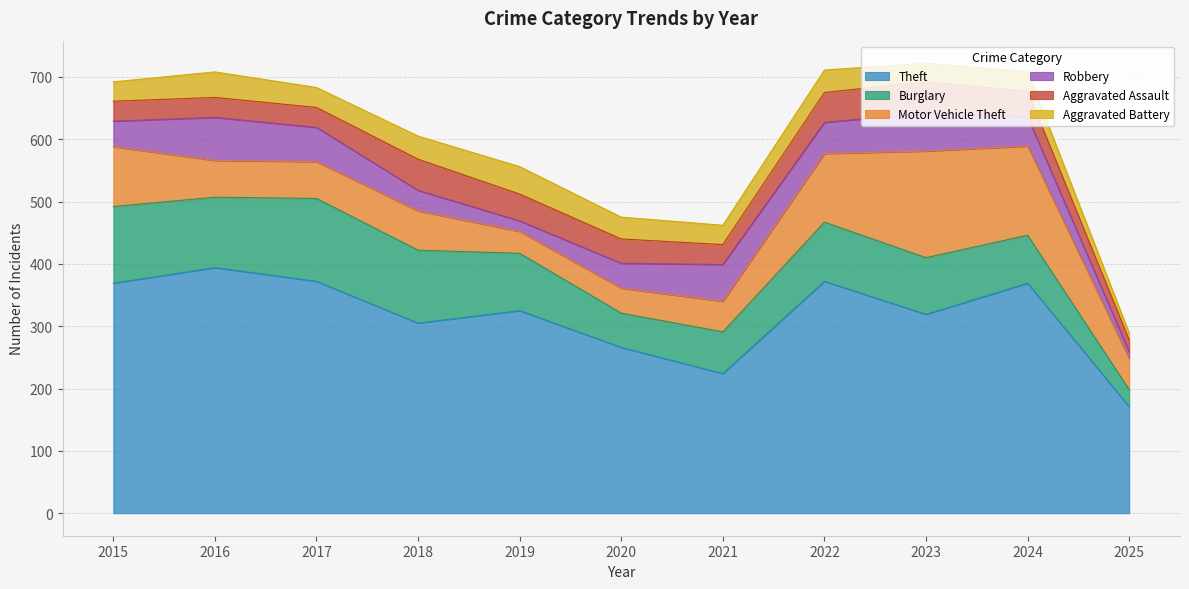

What is the approximate value of Aggravated Assault at 2015?

32